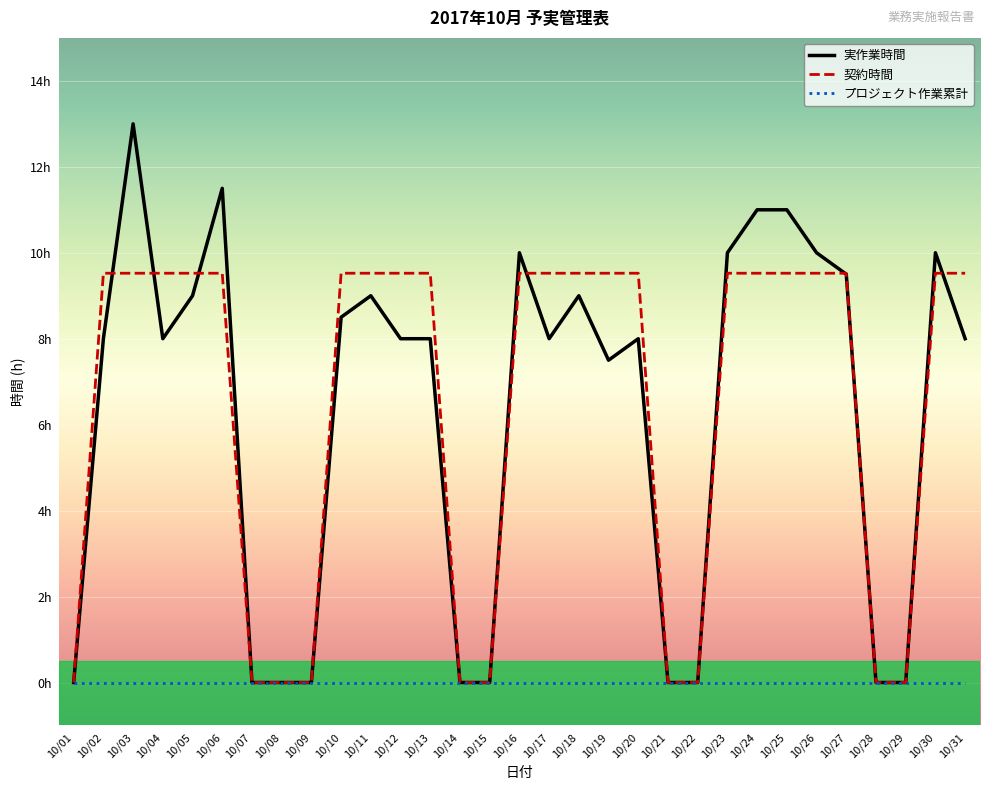

Does the chart have visible grid lines?

Yes